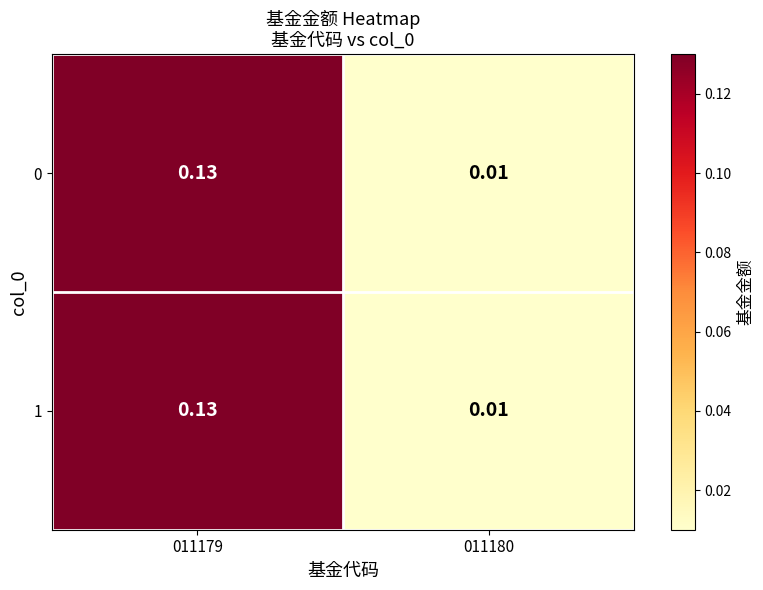

Is the value of 1 at 011180 greater than the value of 0 at 011179?

No